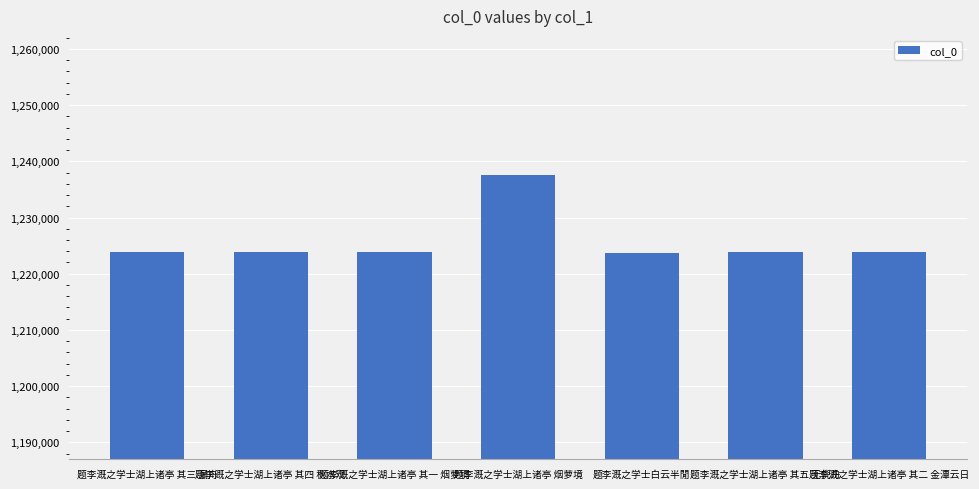

How many values are below 1223835?

3